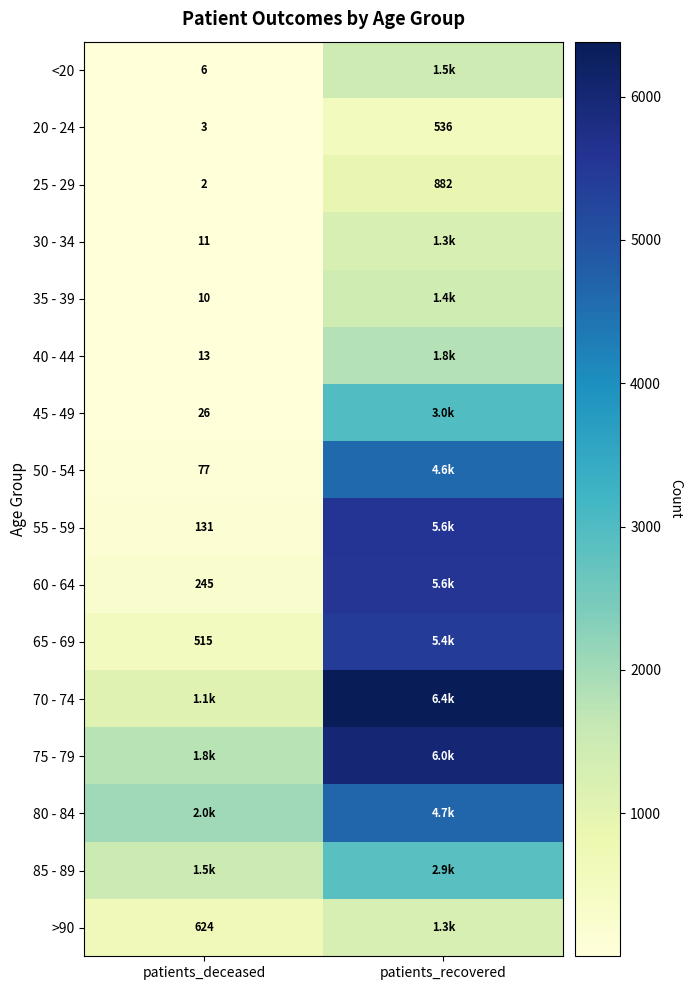

Is it true that >90 equals 870 at patients_deceased?

False